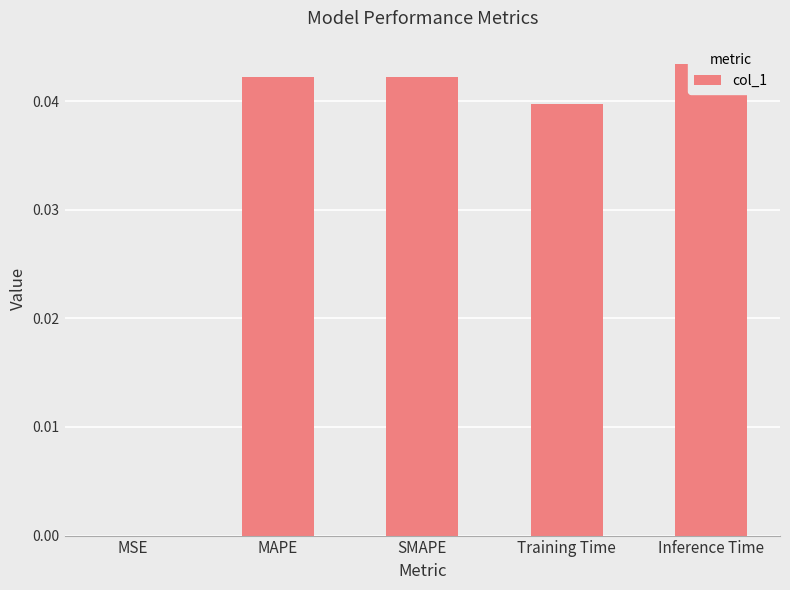

Rank the categories by value from lowest to highest.

MSE, Training Time, MAPE, SMAPE, Inference Time